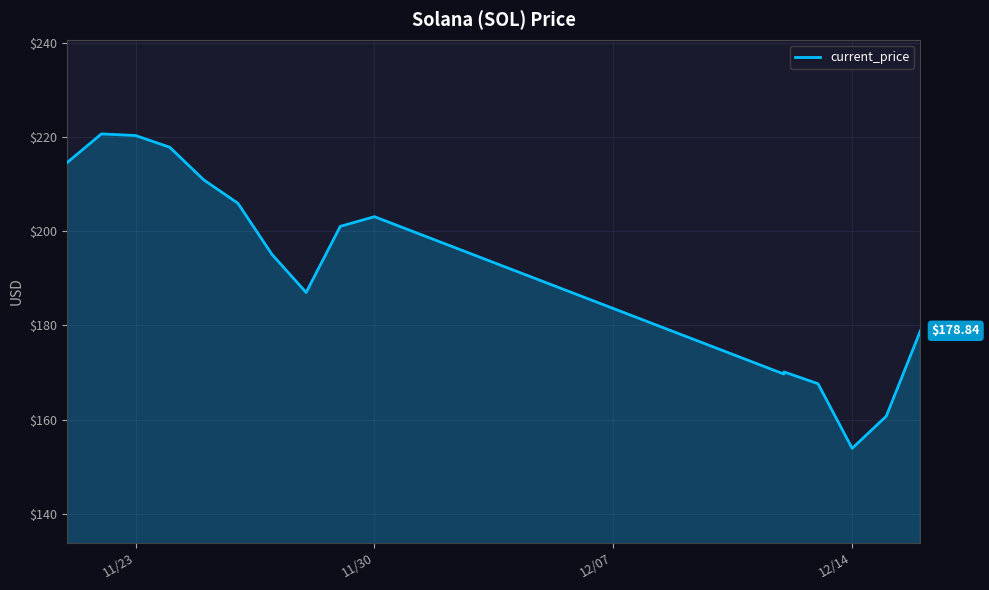

Count the number of values greater than 201.

8